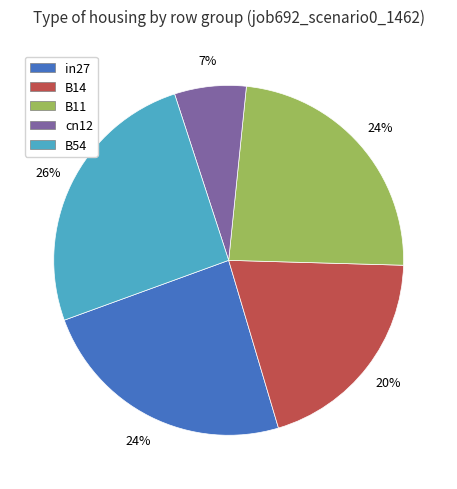

Is the sum of B54 and B14 greater than half?

No